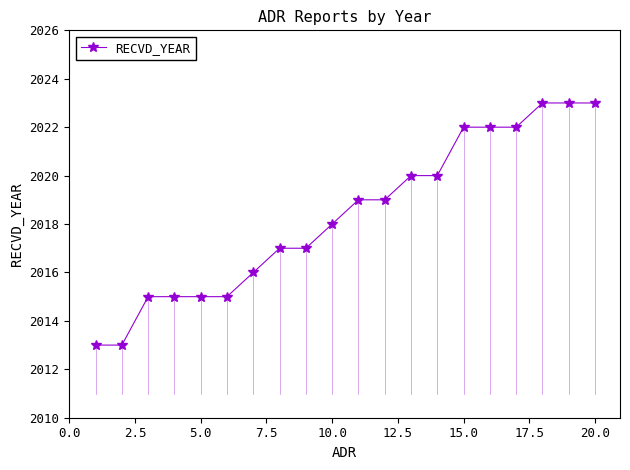

What is the average value?

2018